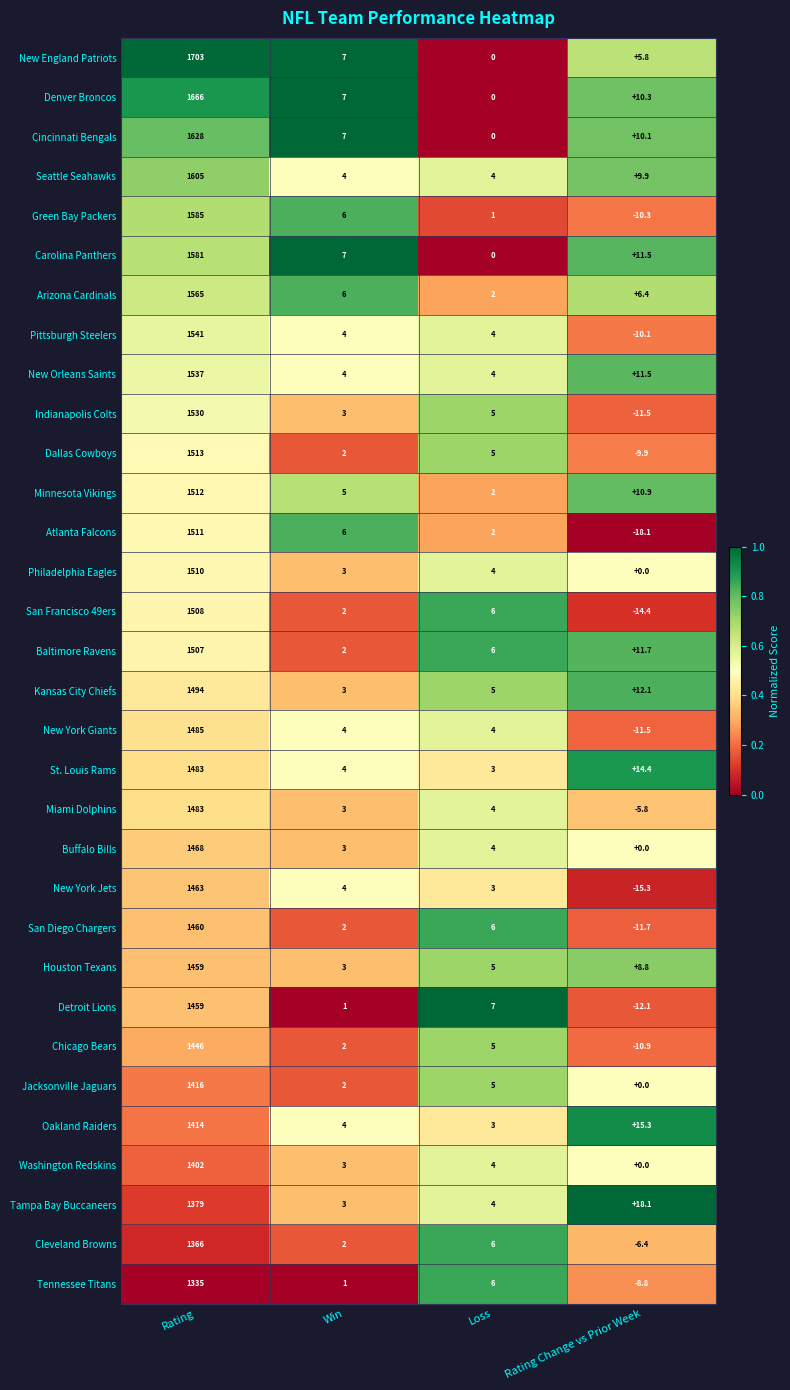

Where is San Diego Chargers nearest to the value 724?

Loss